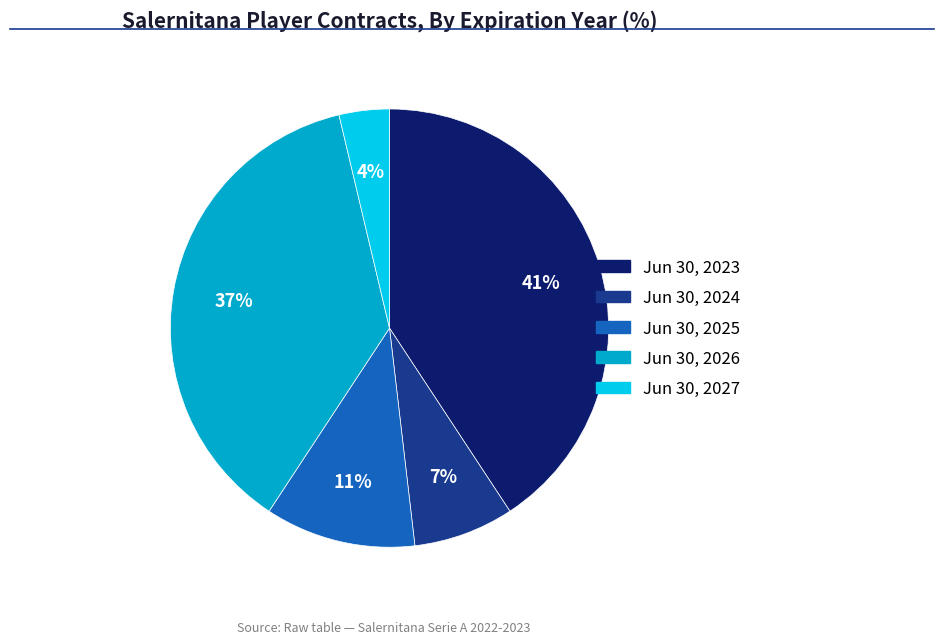

To the nearest percent, what is the average slice percentage?

20%